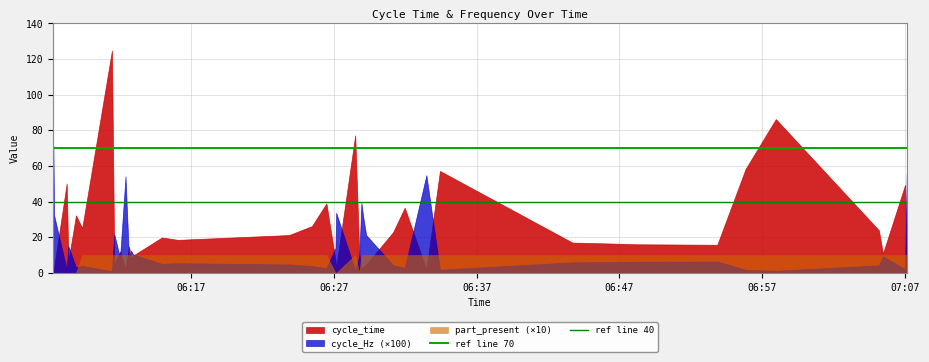

Which has a higher value, 06:17 or 06:27?

06:17